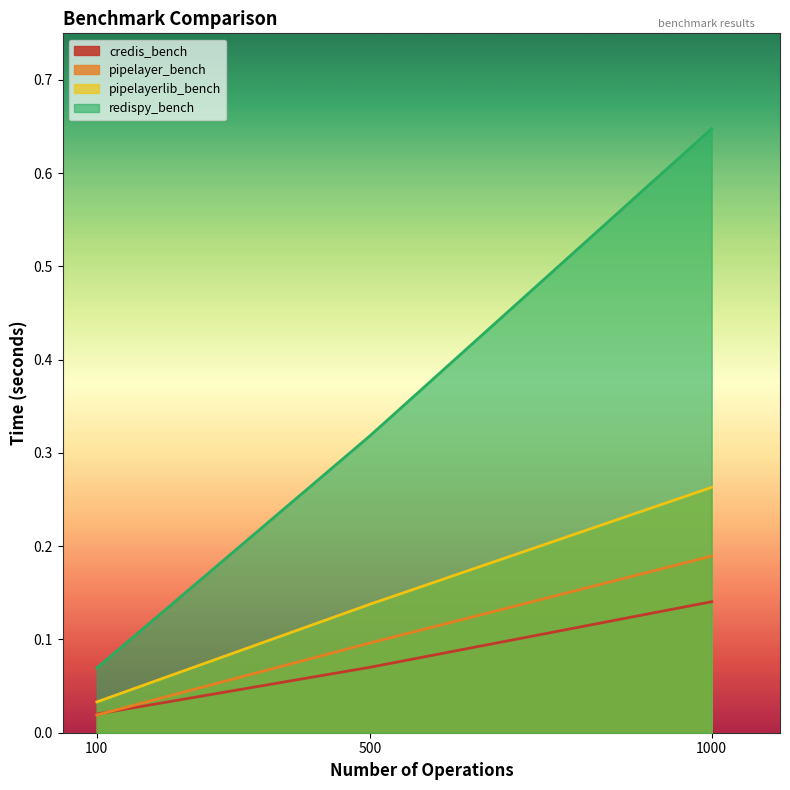

At 100, list the series in order from smallest to largest.

pipelayer_bench, credis_bench, pipelayerlib_bench, redispy_bench